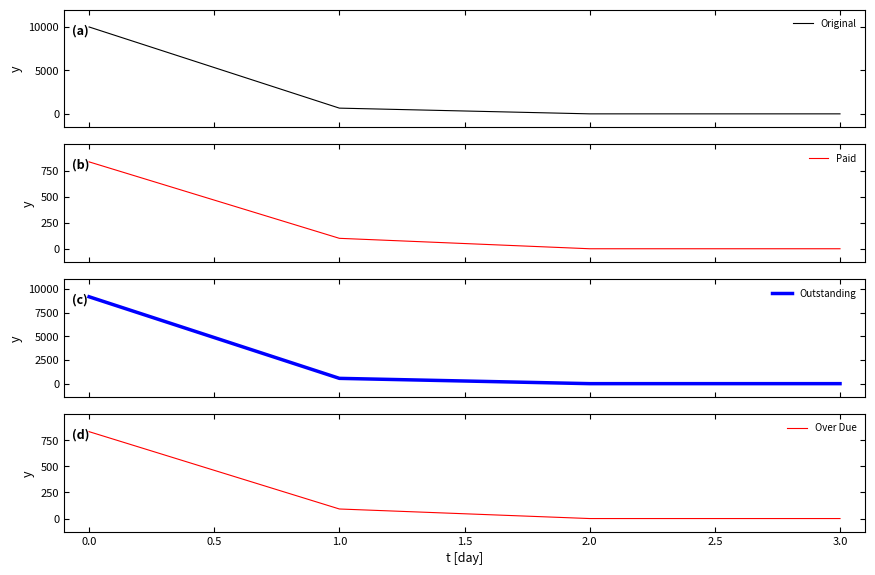

What is the value of the Original point at the 2nd from the left?

658.3